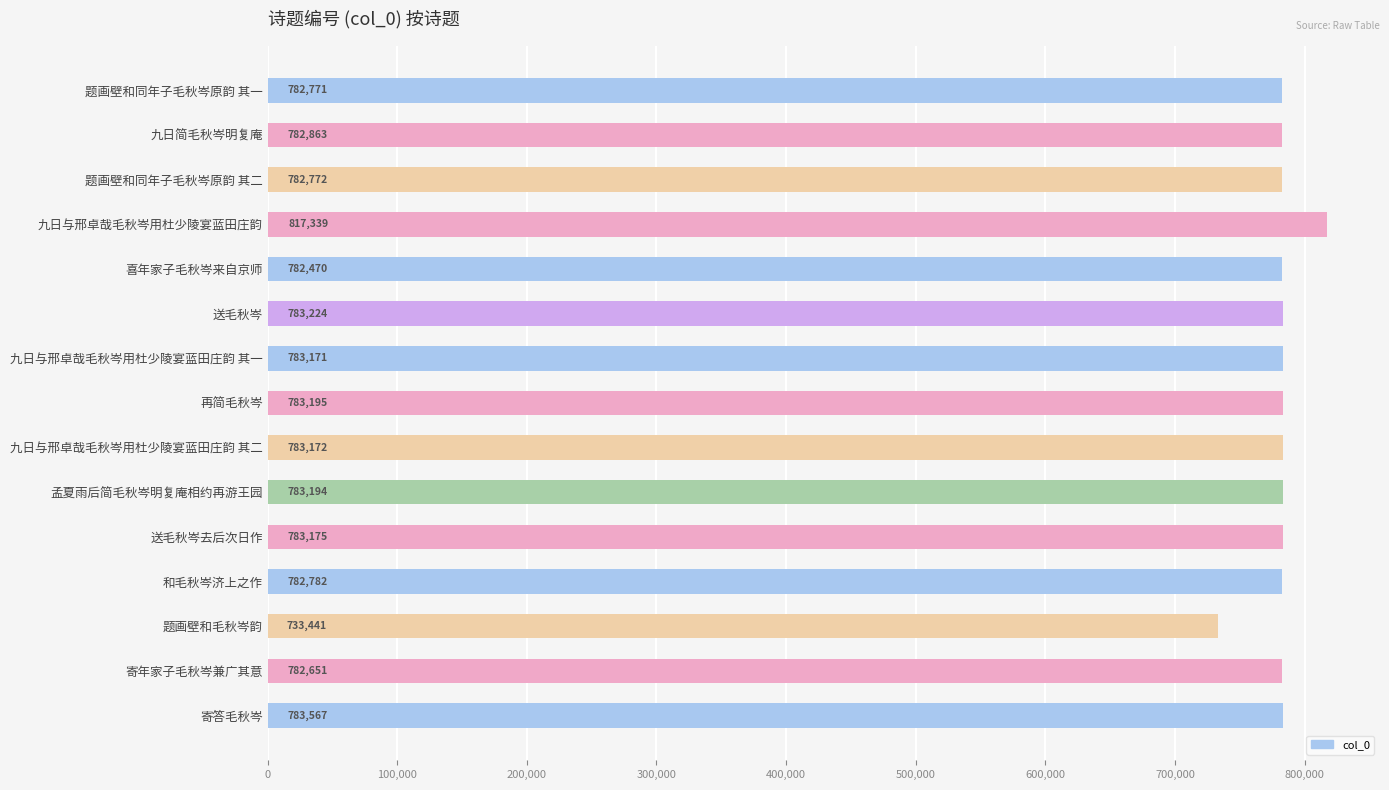

How many series are shown in this chart?

1